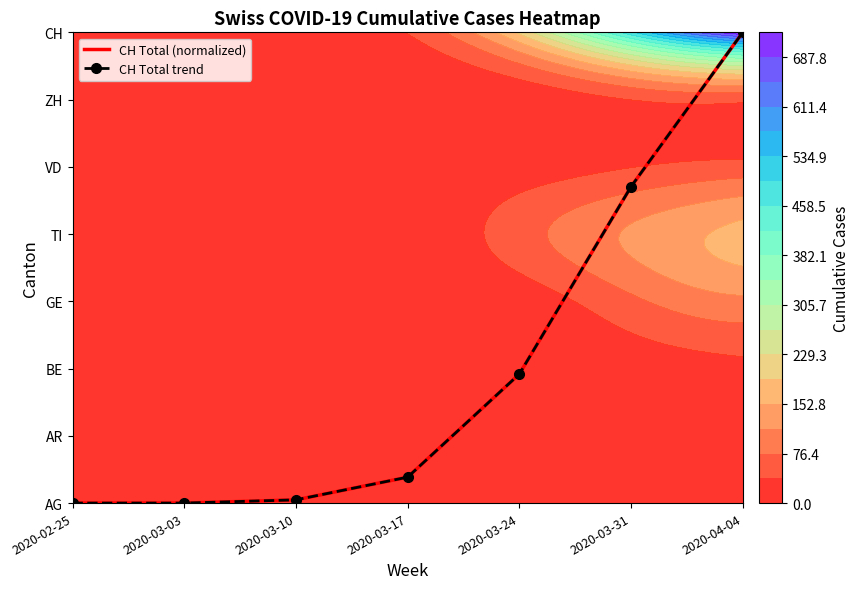

True or false: CH Total trend has a value of 2.9 at 2020-03-24.

False